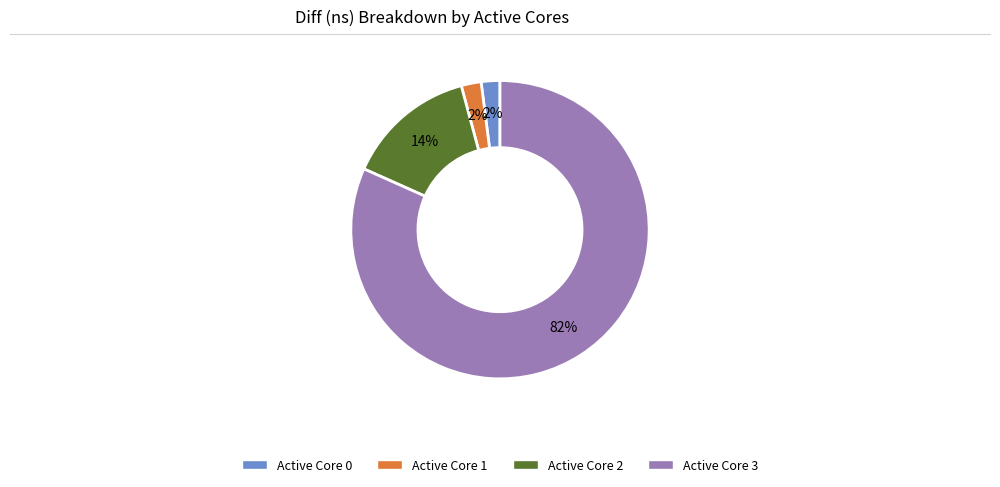

How many slices are in this pie chart?

4